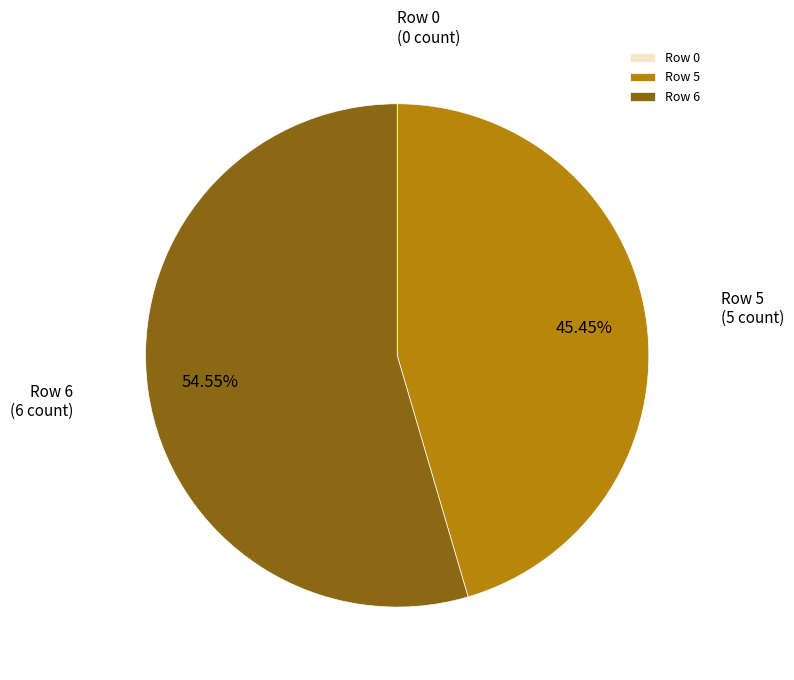

To the nearest percent, what percentage of the pie is Row 6?

55%